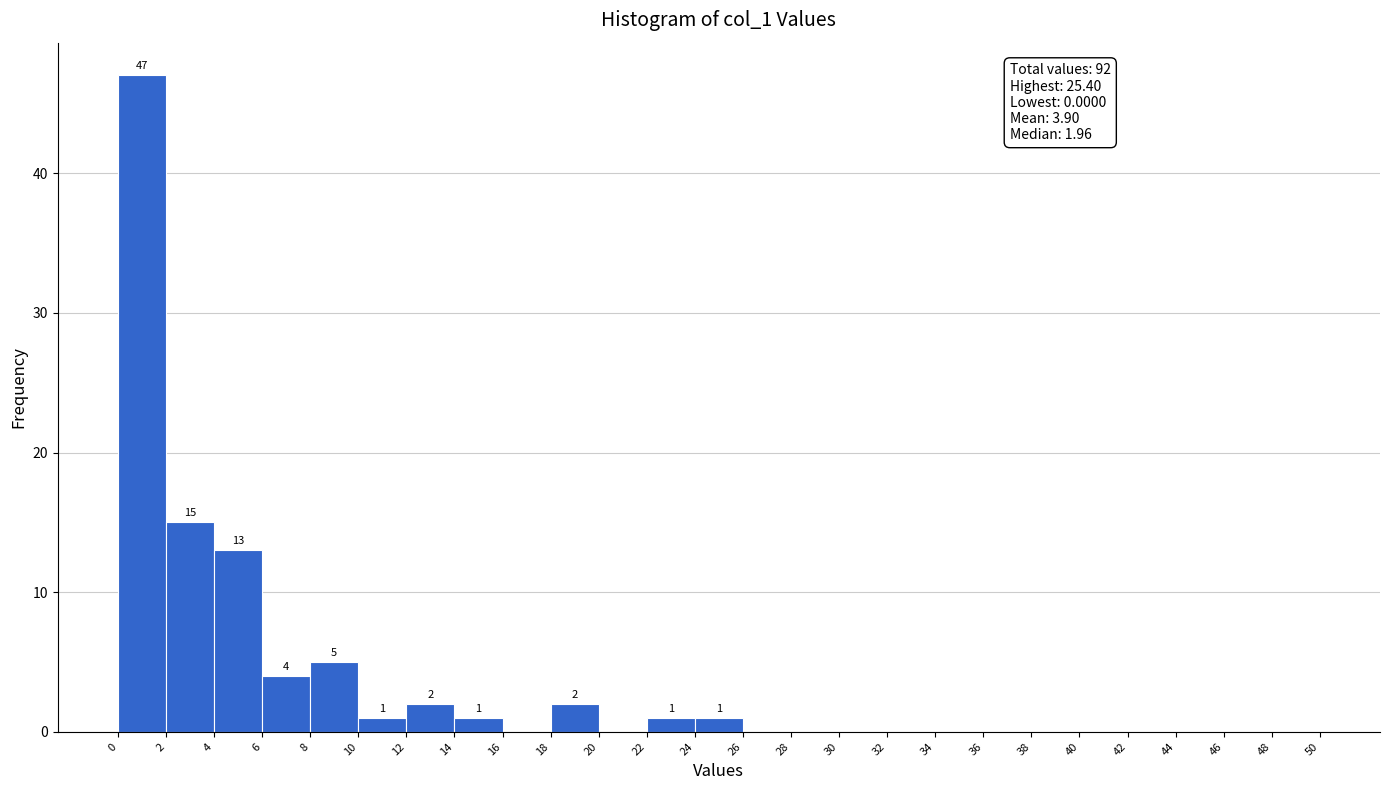

Which range on the x-axis has the tallest bar?

0 to 2